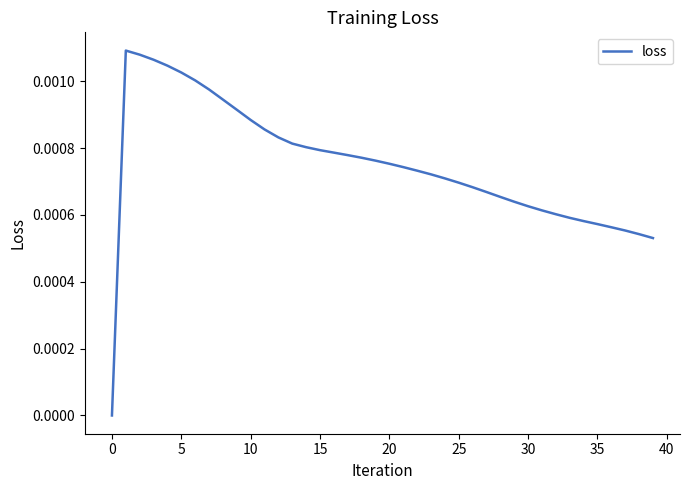

Count the number of data series in this chart.

1